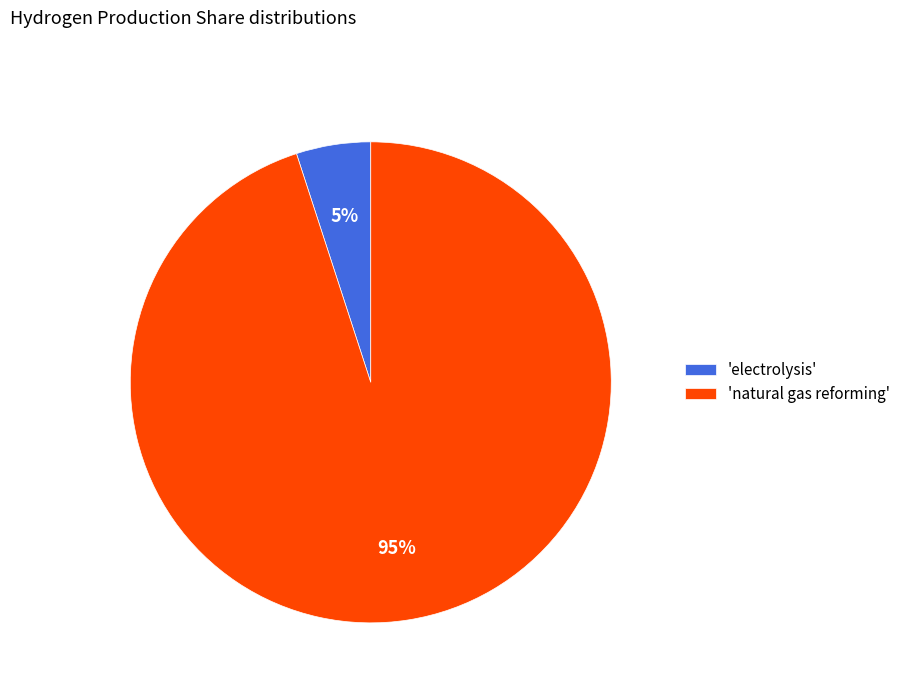

How many slices are in this pie chart?

2